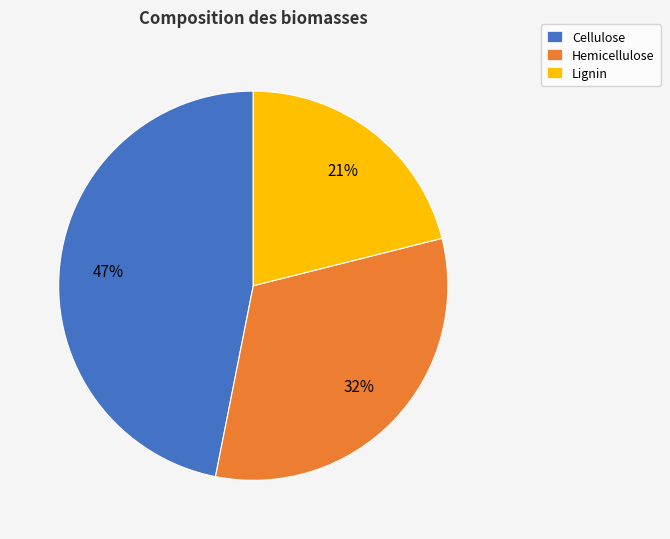

Does Hemicellulose account for over 50% of the chart?

No